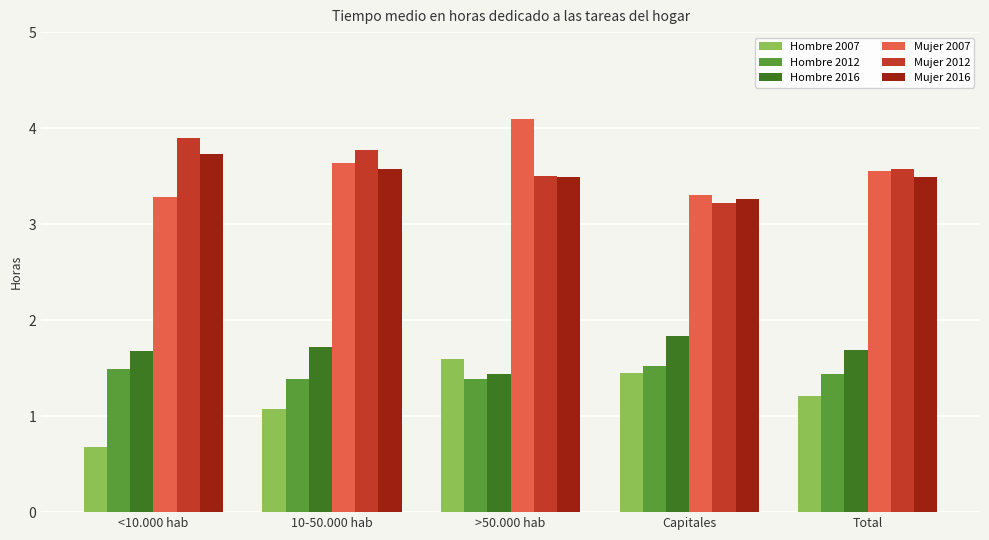

How many Hombre 2012 values are between 1 and 2?

5